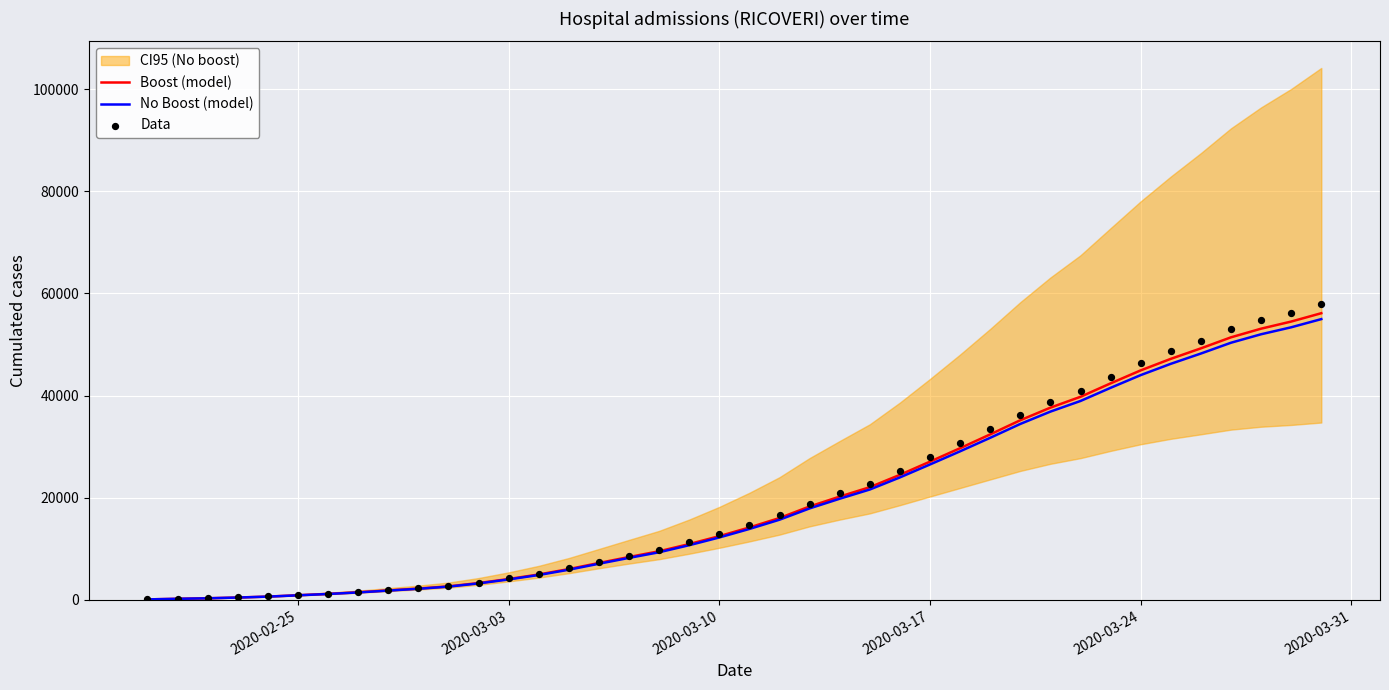

Which series has the largest total across all categories?

Data